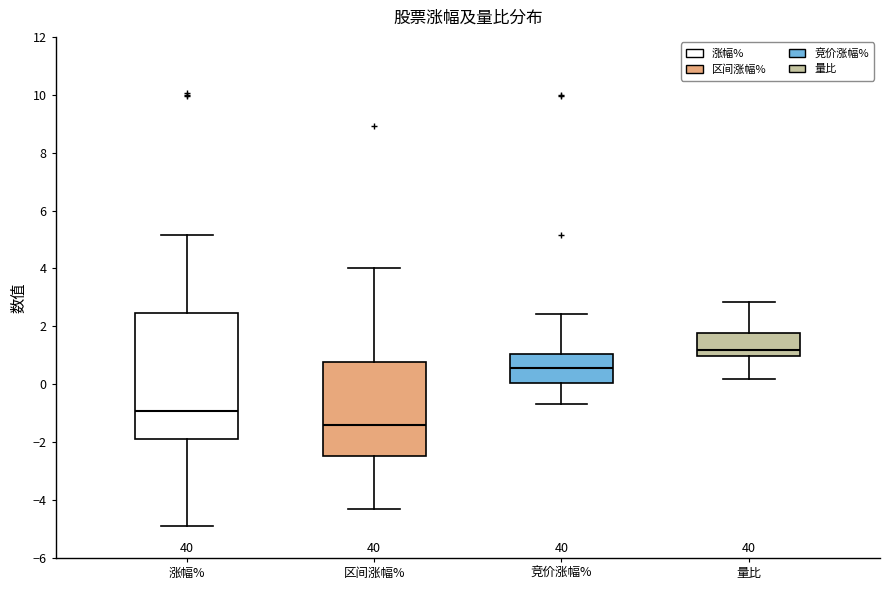

Reading left to right, transcribe this box plot: for each box, give where its median line is, the range the box spans, and where its two whiskers end, as read against the y-axis. The values are not printed on the chart, so give them approximately, as read against the axis.

涨幅%: median -1.0, box -2.0 to 2.4, whiskers -4.8 to 5.2
区间涨幅%: median -1.4, box -2.4 to 0.8, whiskers -4.4 to 4.0
竞价涨幅%: median 0.6, box 0.0 to 1.0, whiskers -0.6 to 2.4
量比: median 1.2, box 1.0 to 1.8, whiskers 0.2 to 2.8